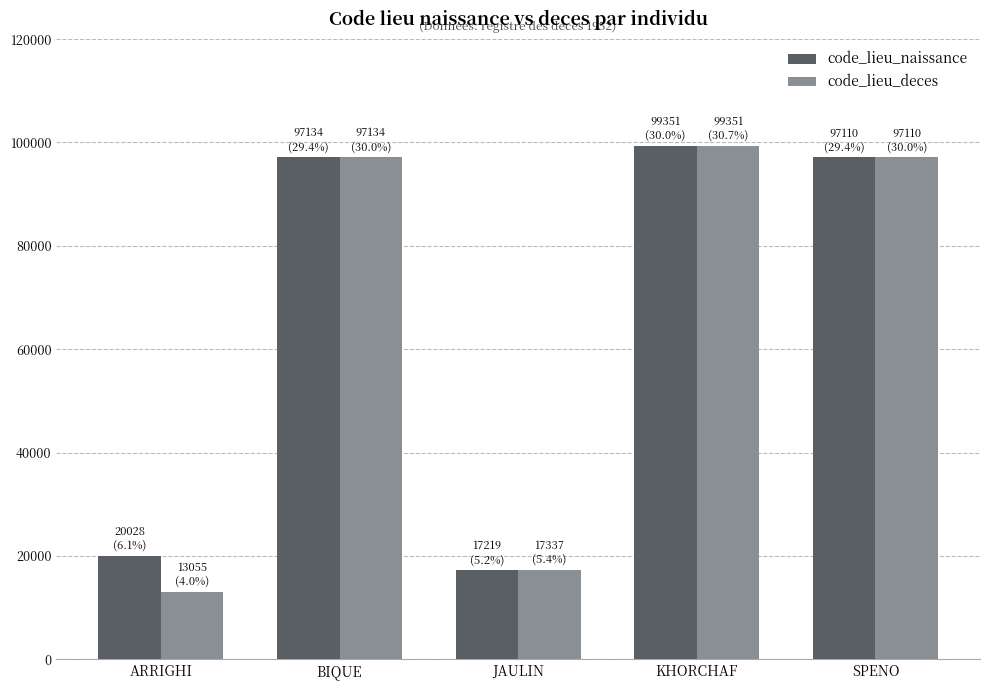

What is the spread (max minus min) of values at ARRIGHI?

6973